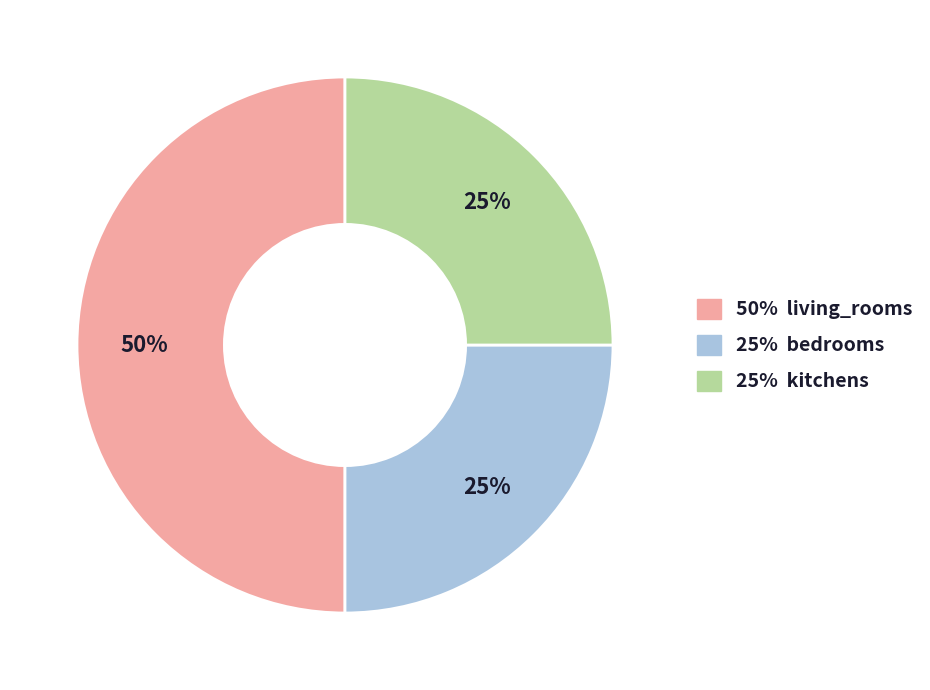

To the nearest percent, what is the difference between the largest and smallest slice percentages?

25%